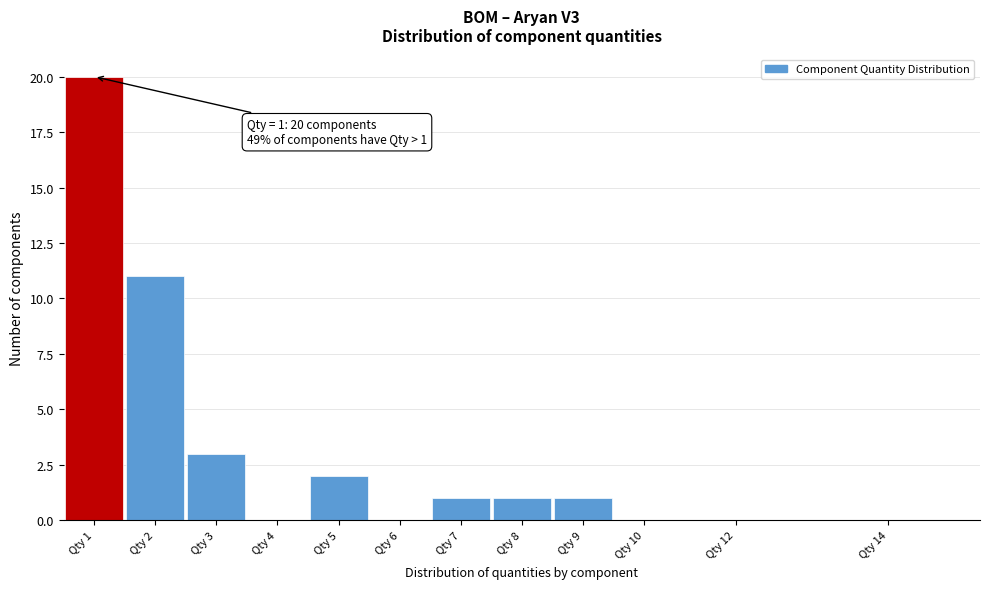

Which has a higher value, Qty 8 or Qty 4?

Qty 8